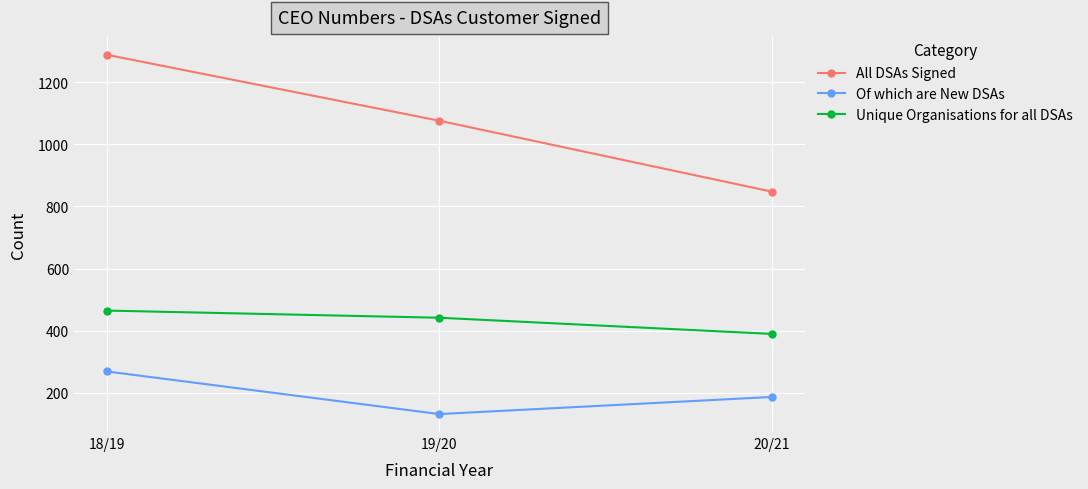

What is the smallest value displayed?

132